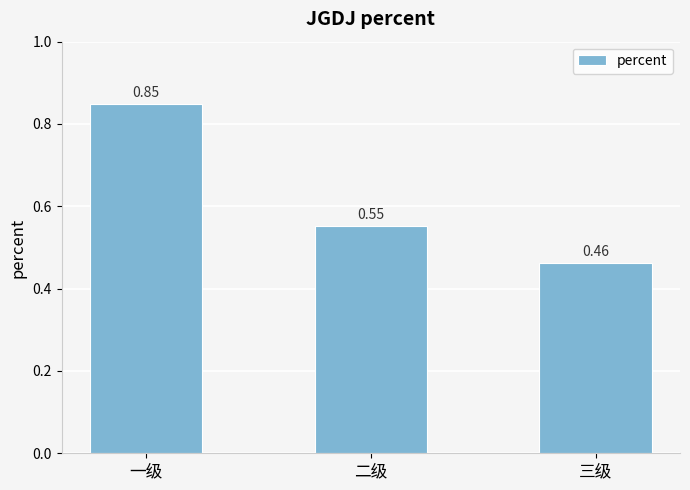

List the labels in order of value, smallest first.

三级, 二级, 一级